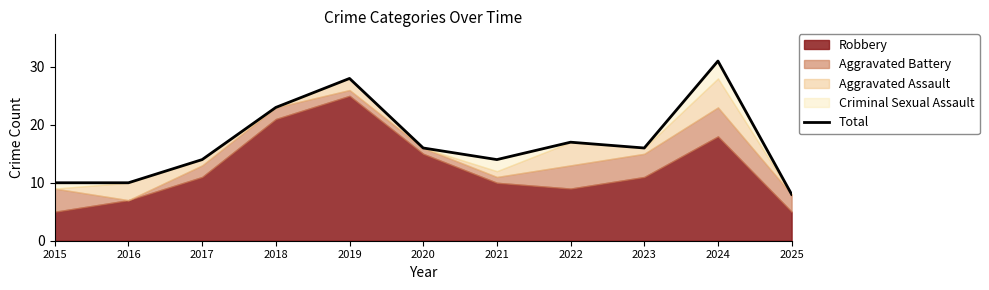

Which has a higher value, 2025 or 2016?

2016